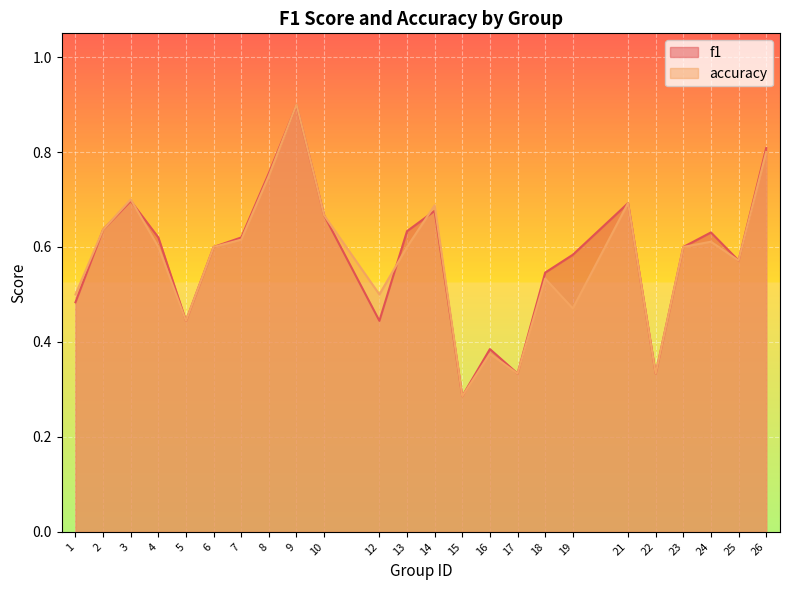

In accuracy, how many points are lower than both neighbors (excluding endpoints)?

7